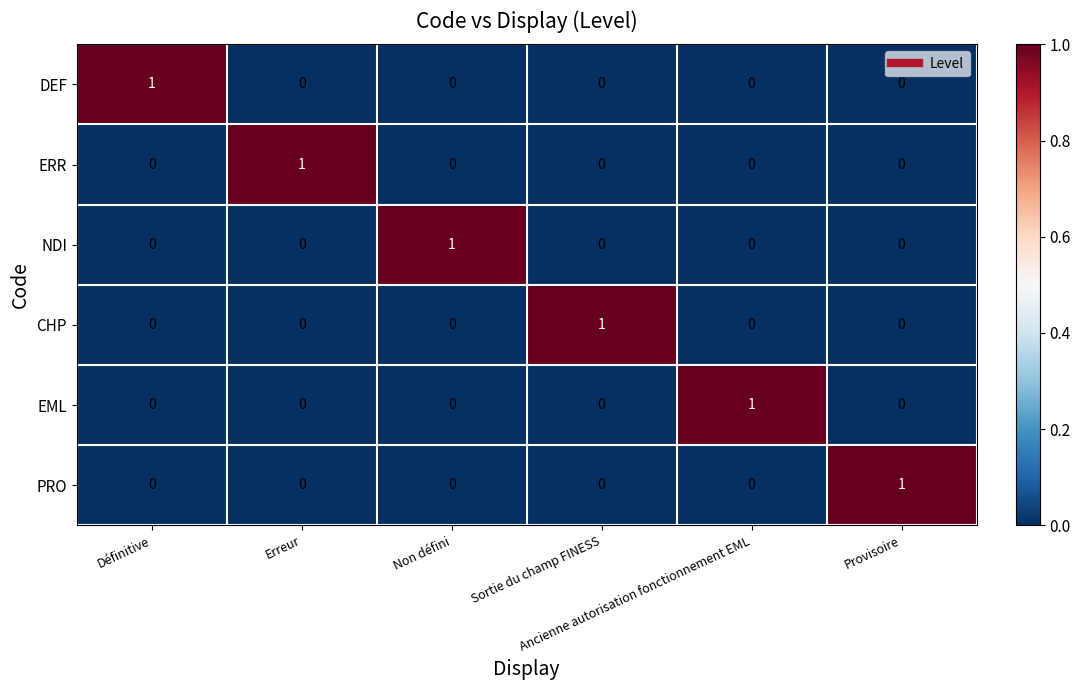

At how many categories does at least one series exceed 0?

6